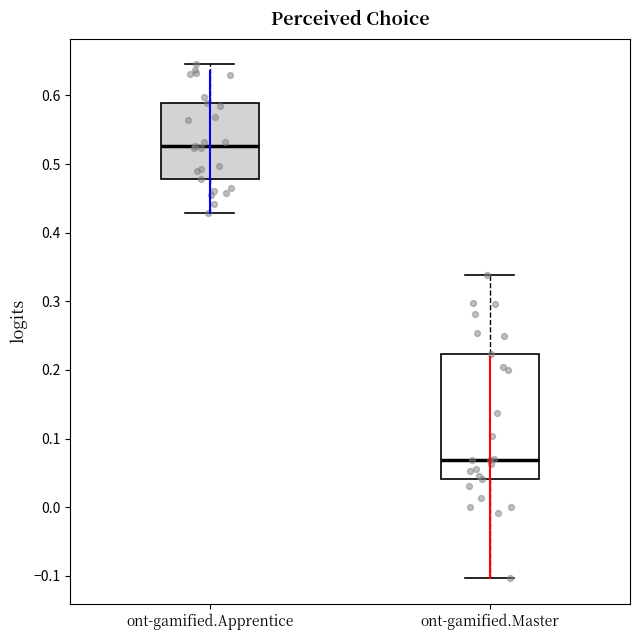

Which box is the tallest, from its lower edge to its upper edge?

ont-gamified.Master